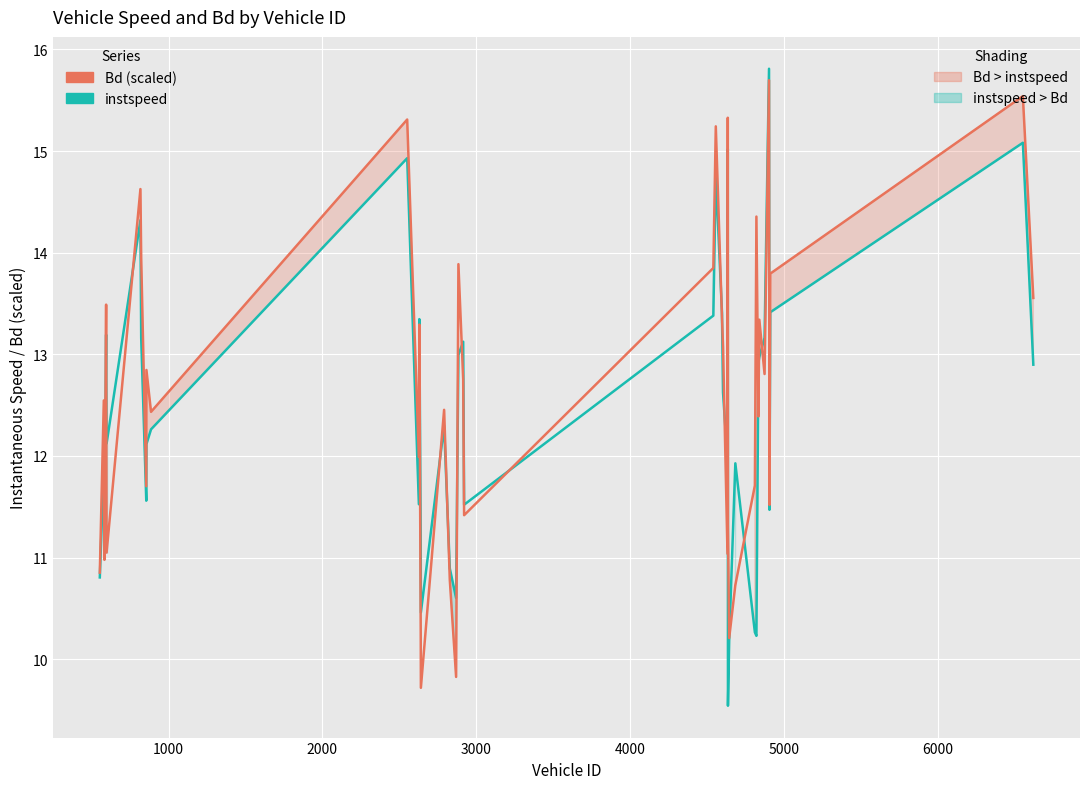

True or false: instspeed and Bd (scaled) cross at least once.

True